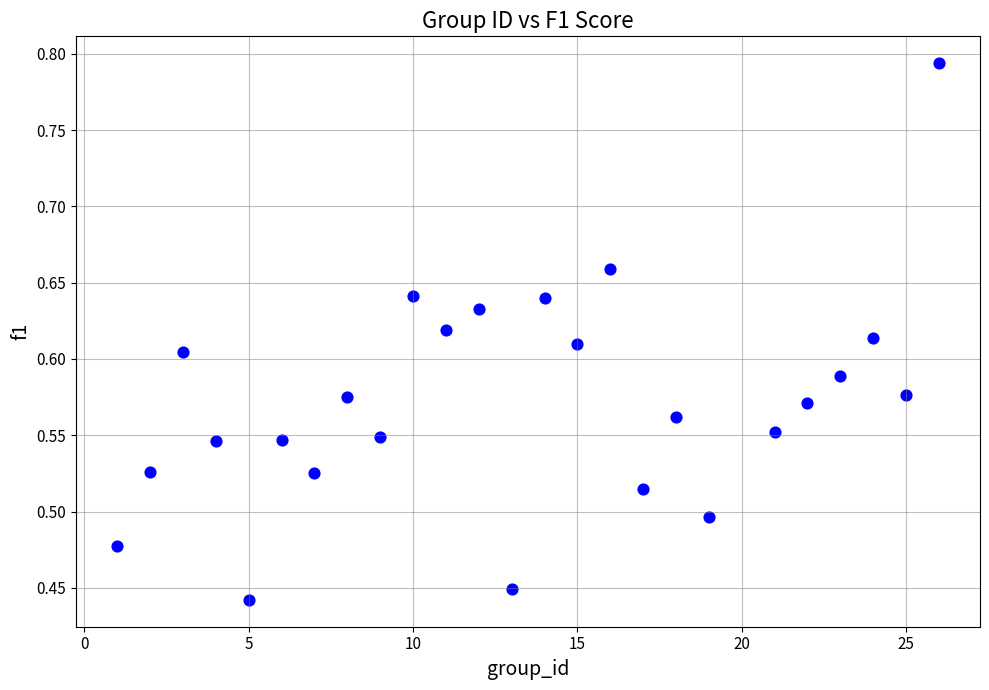

What is the range of X values (max minus min)?

25.0